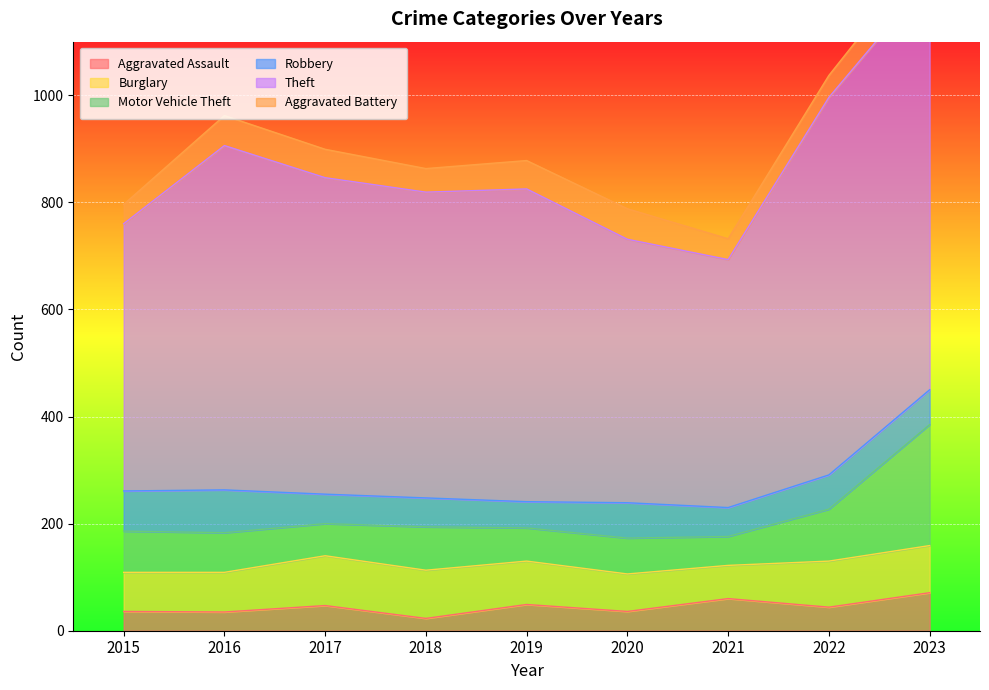

What is the total value across all series at 2016?

962